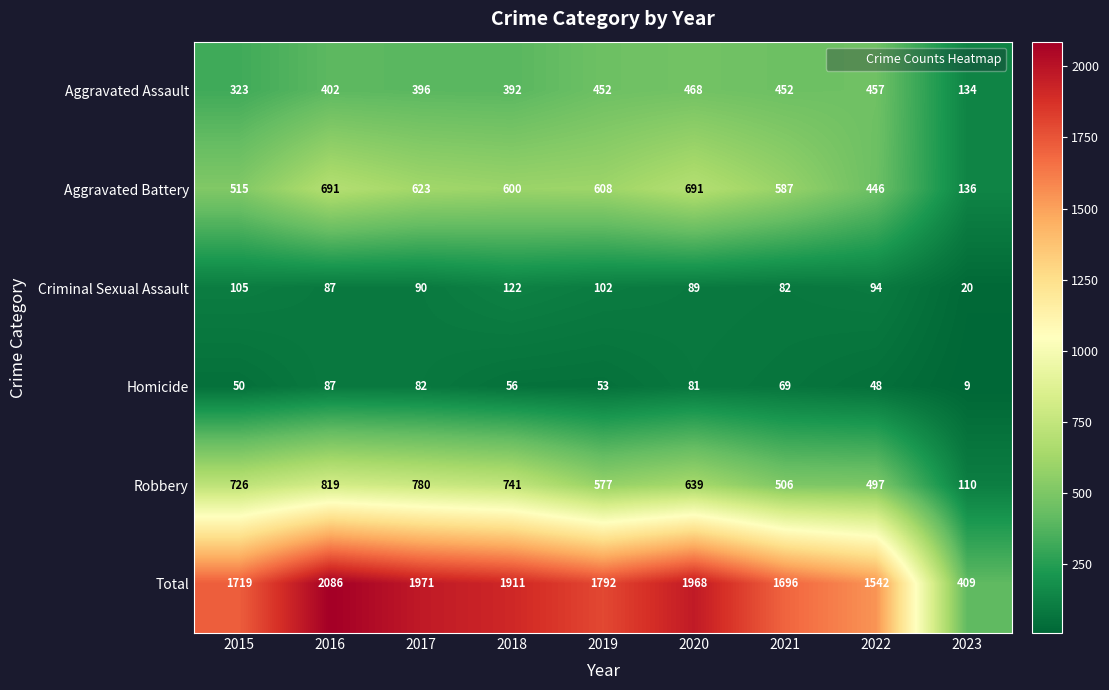

The Aggravated Battery series shows 158 at 2020. True or false?

False